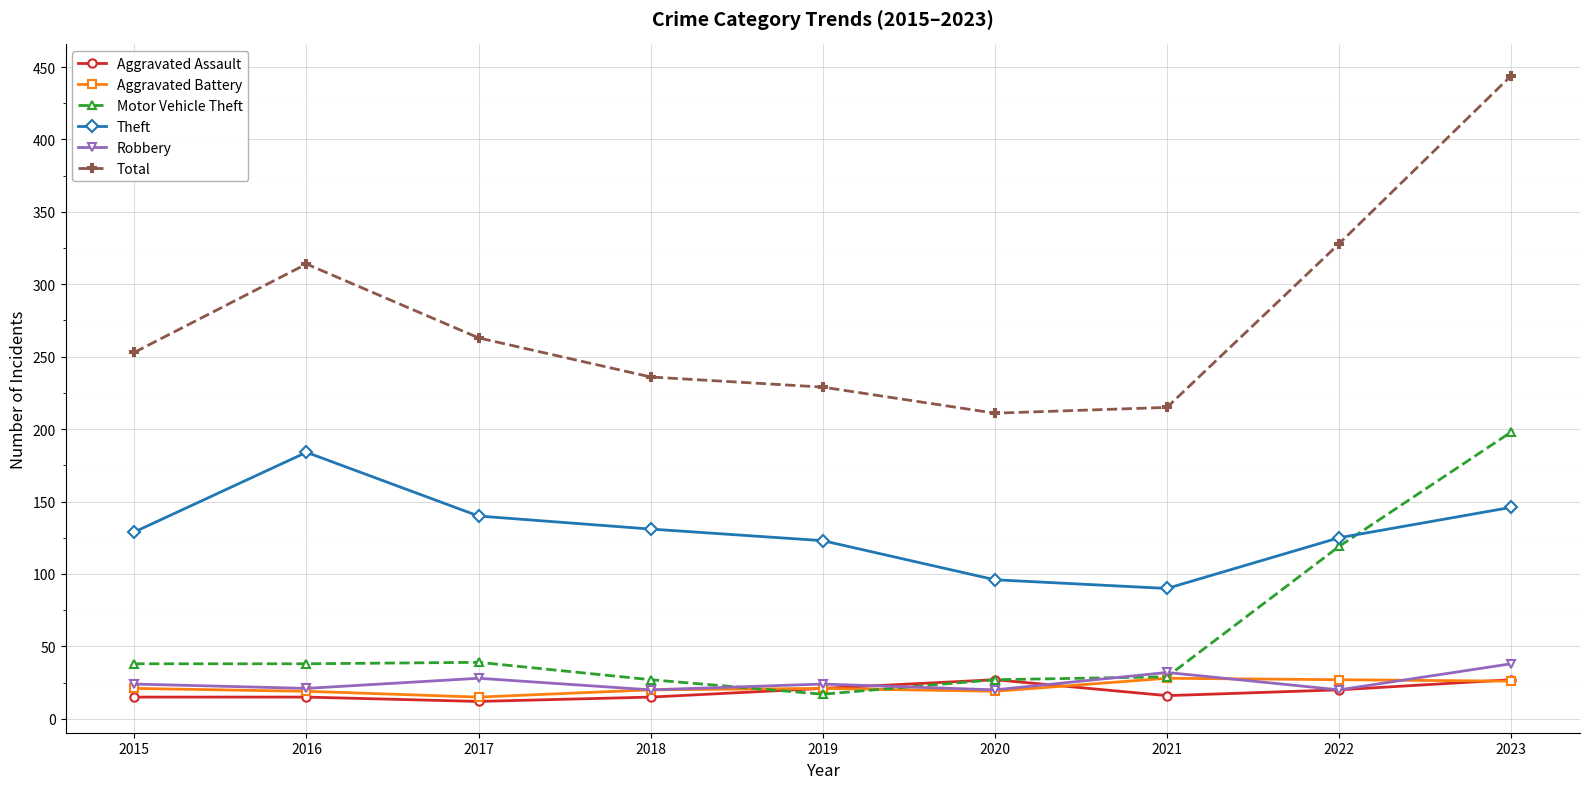

At which category does the chart reach its peak across all series?

2023